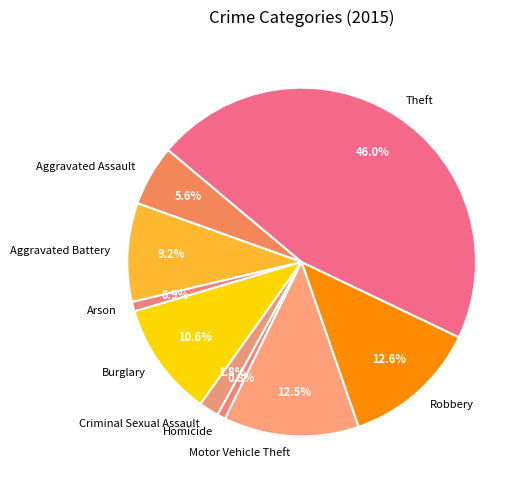

What is the ratio of the value at Aggravated Assault to the value at Burglary?

0.5